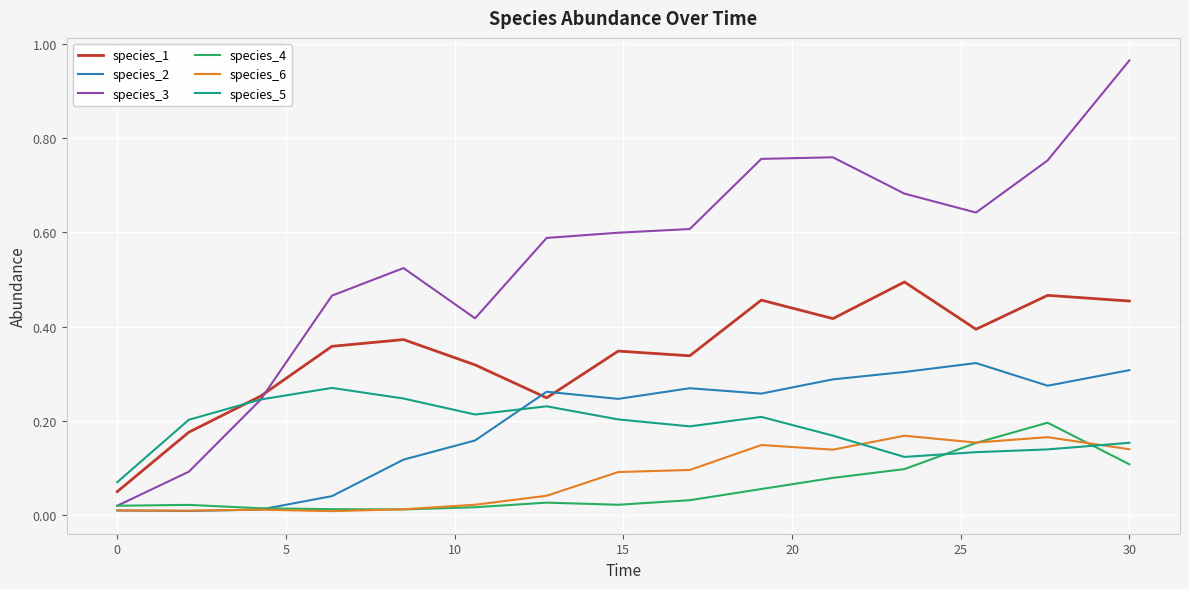

What is the sum of all species_1 values?

5.1